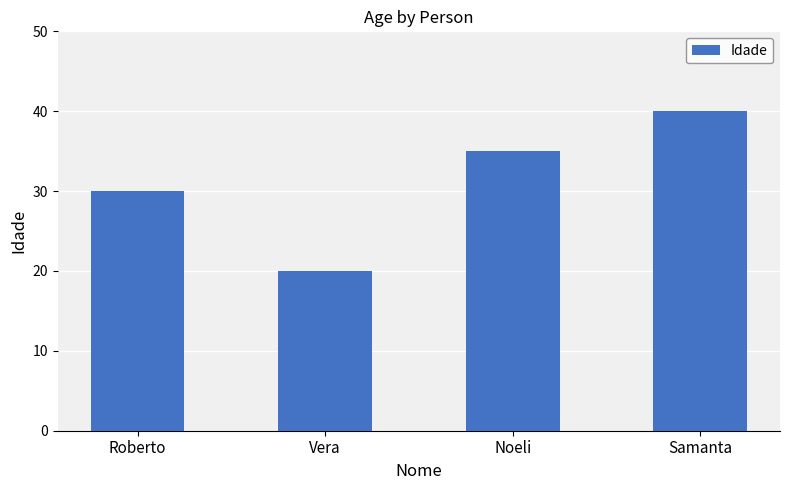

List the labels in order of value, smallest first.

Vera, Roberto, Noeli, Samanta